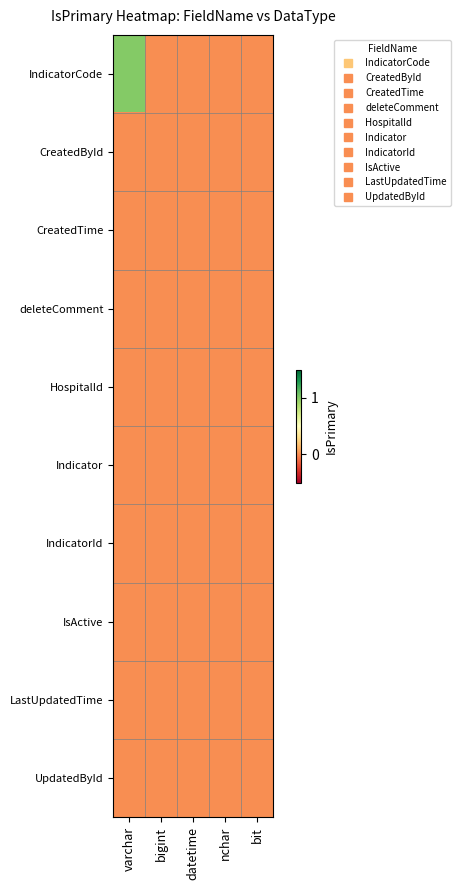

Which label corresponds to the largest value in the chart?

varchar